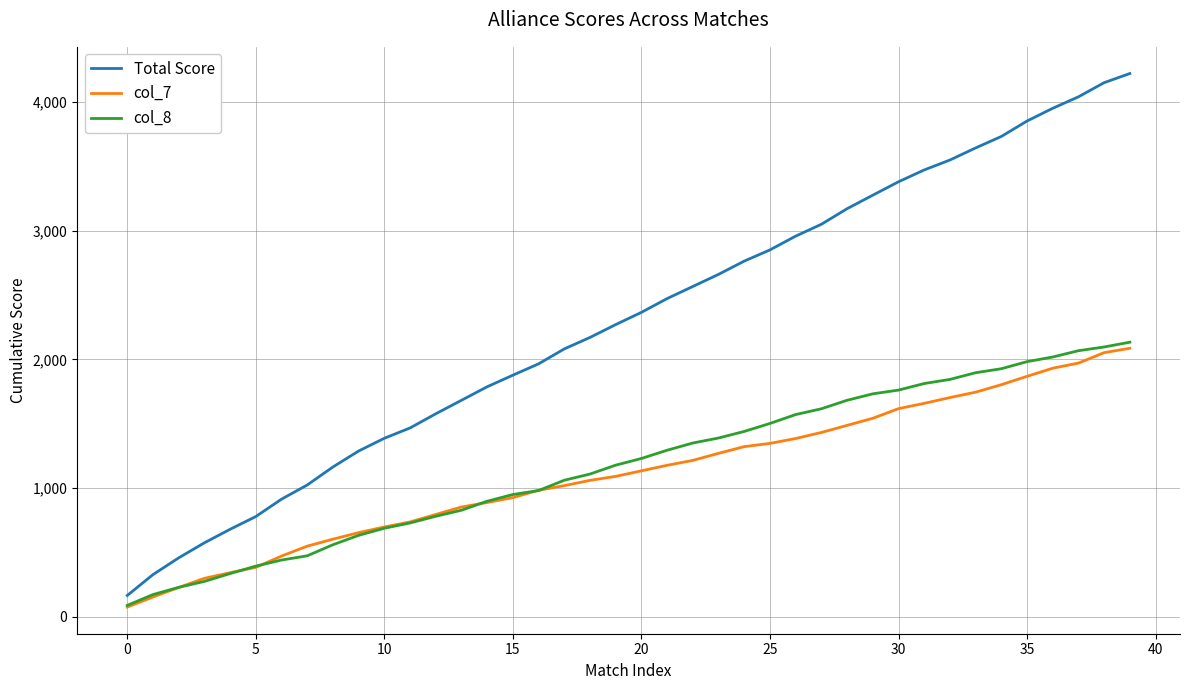

Which series has the widest spread of values?

Total Score